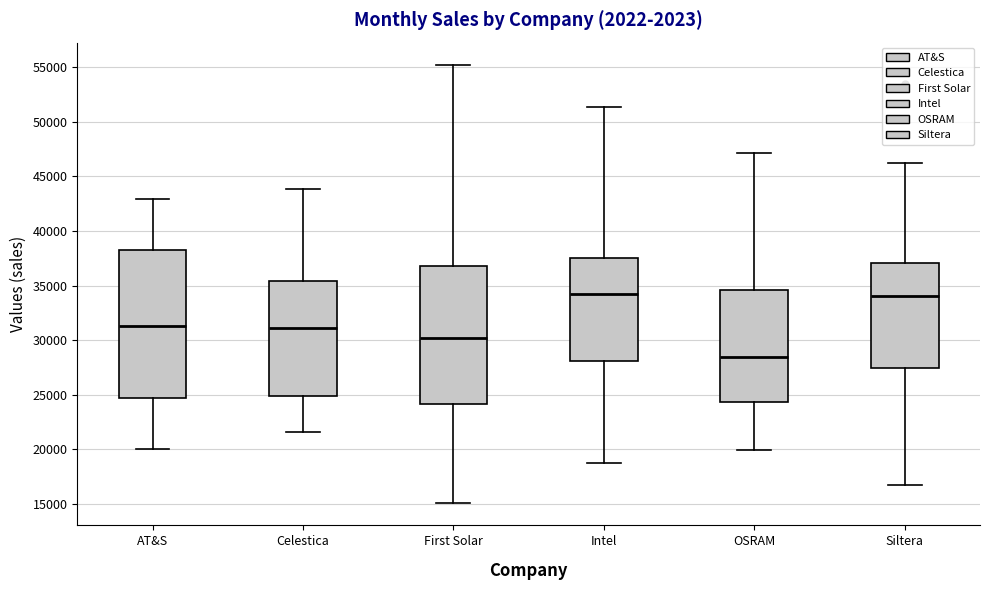

Where is the lower edge of the box for Siltera on the y-axis? The values are not printed on the chart, so give them approximately, as read against the axis.

27500